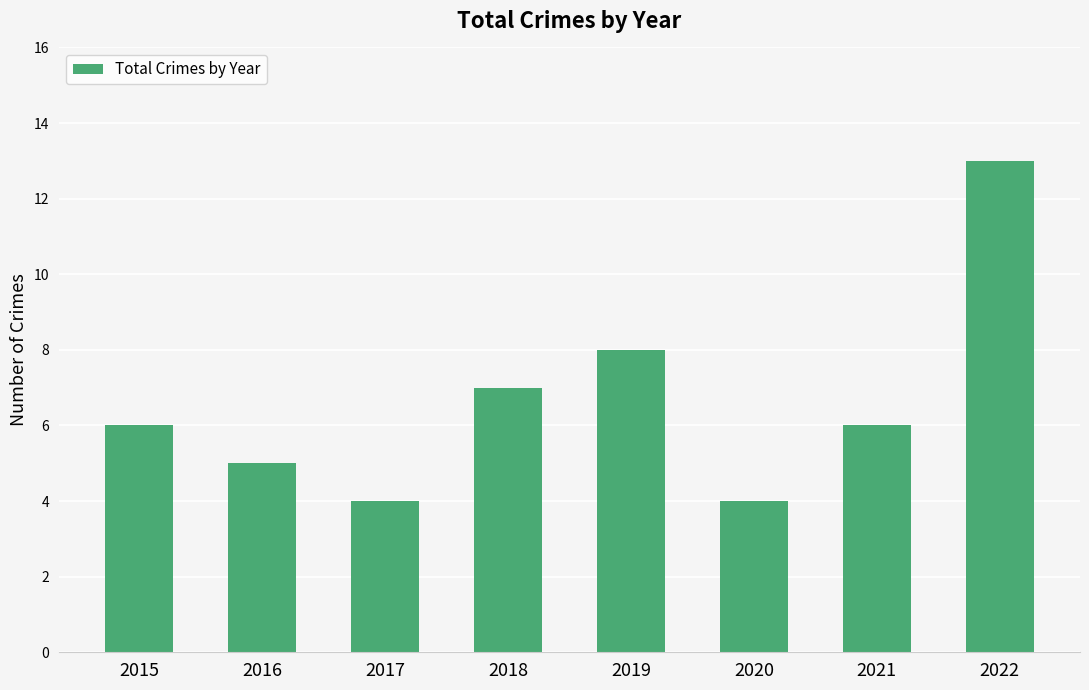

What is the difference between the values at 2018 and 2017?

3